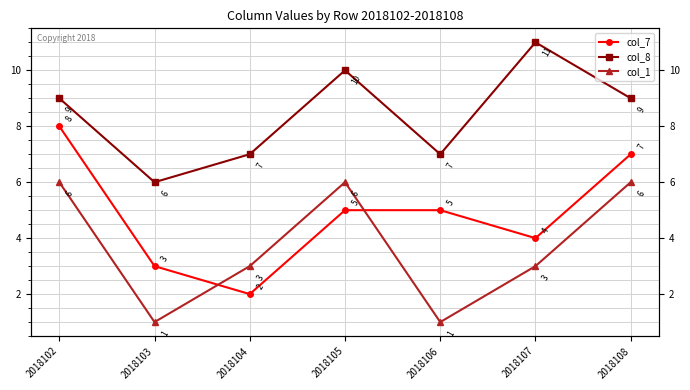

What is the spread (max minus min) of values at 2018103?

5